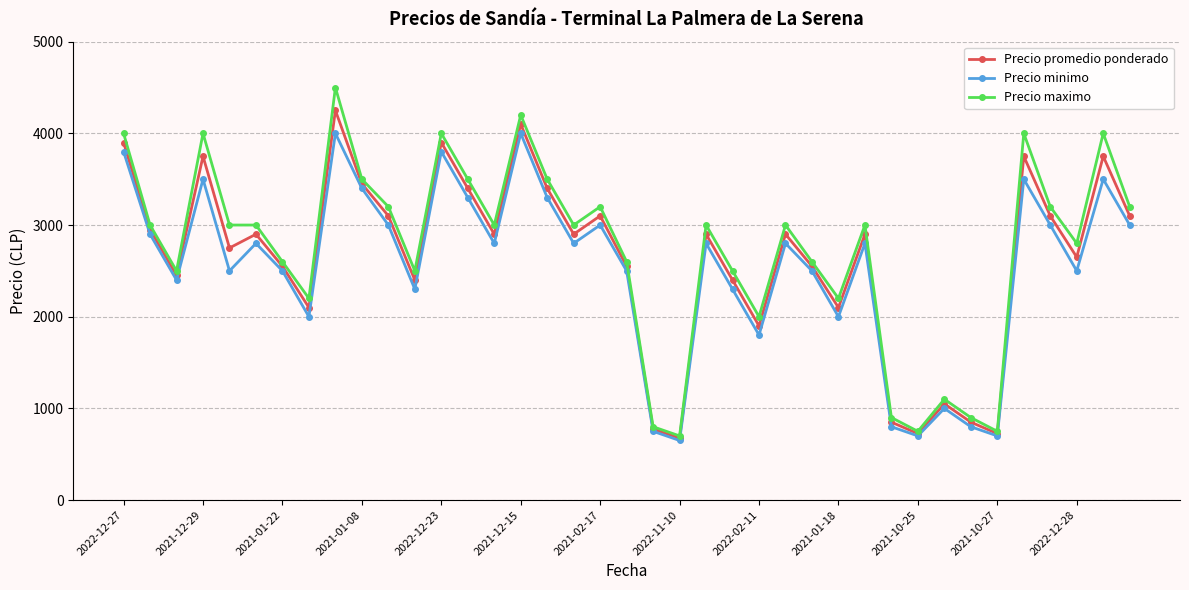

List the series in order of their overall mean, lowest first.

Precio minimo, Precio promedio ponderado, Precio maximo